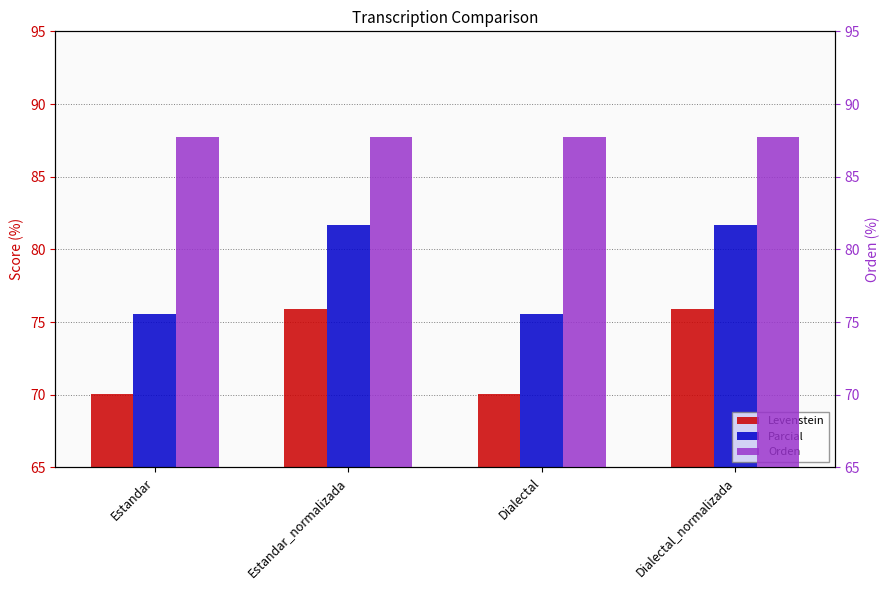

Is it true that Levenstein equals 70.1 at Estandar?

True